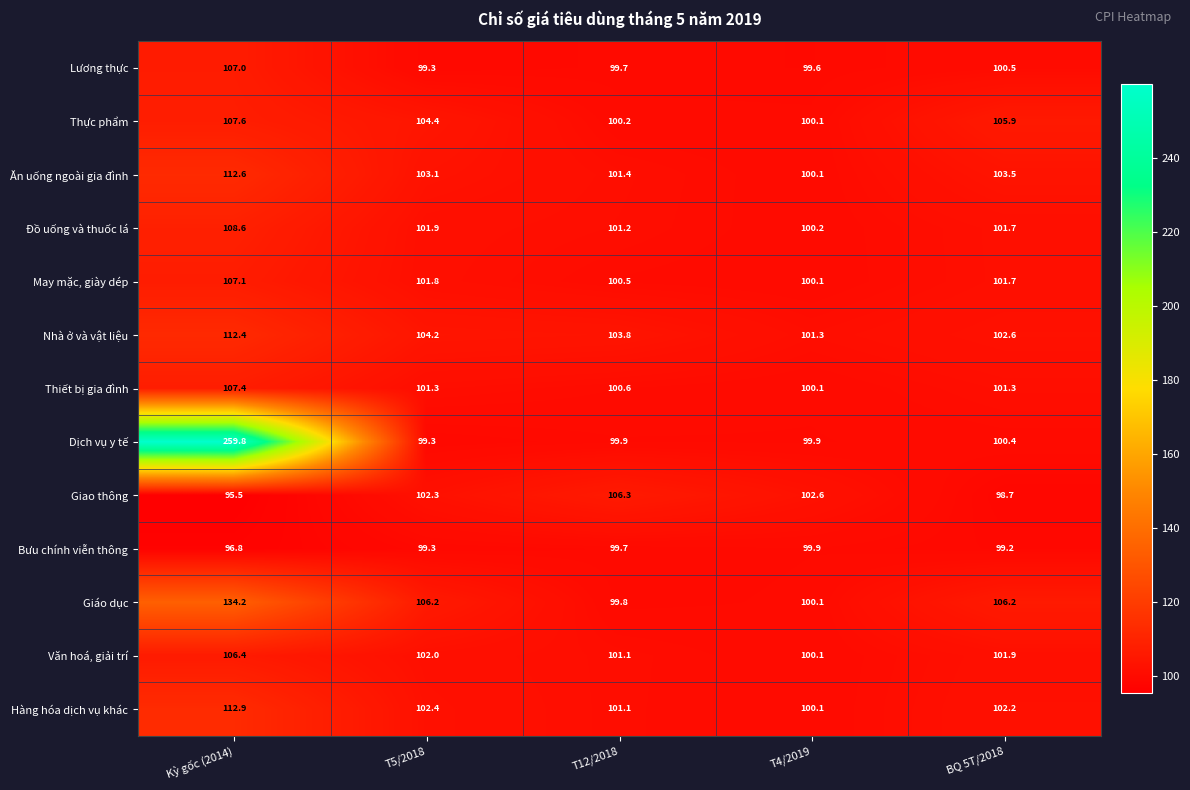

What is the difference between the Nhà ở và vật liệu values at Kỳ gốc (2014) and T12/2018?

8.6